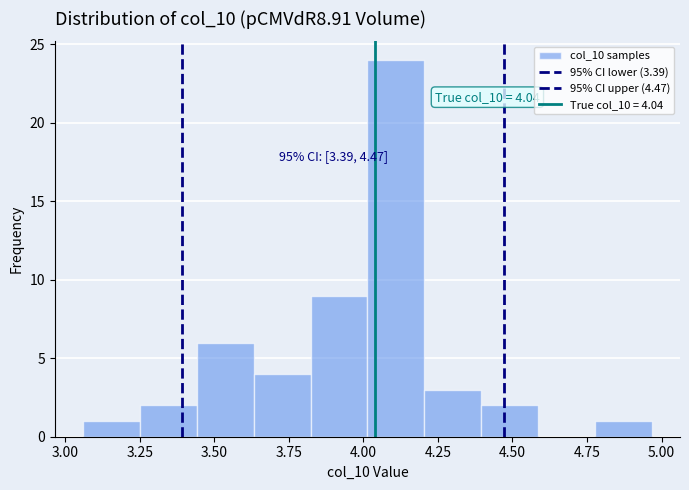

Around what value on the x-axis is the tallest bar? Give the approximate position of its centre, as read against the axis.

4.10